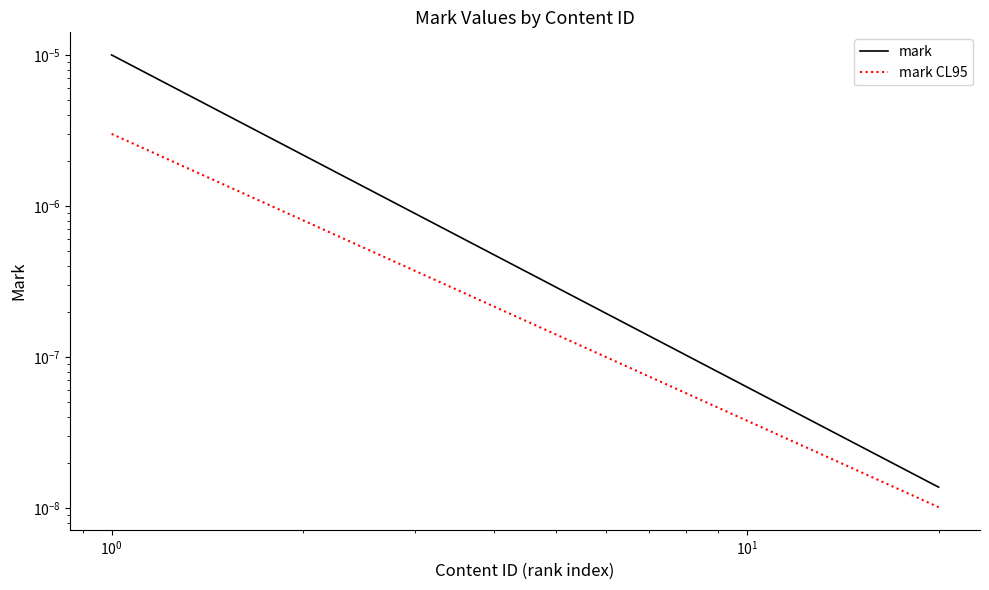

Rank the series by their average value, from lowest to highest.

mark CL95, mark